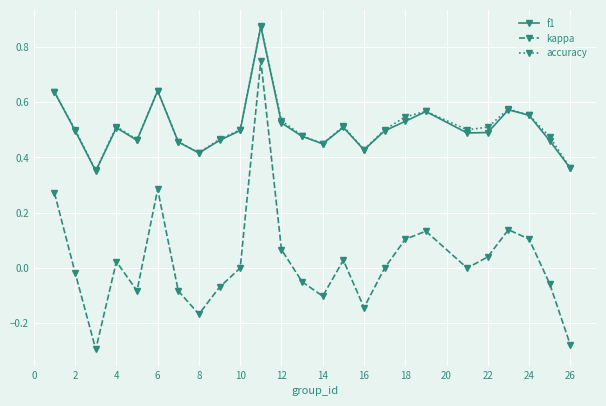

True or false: kappa and f1 intersect in this chart.

False